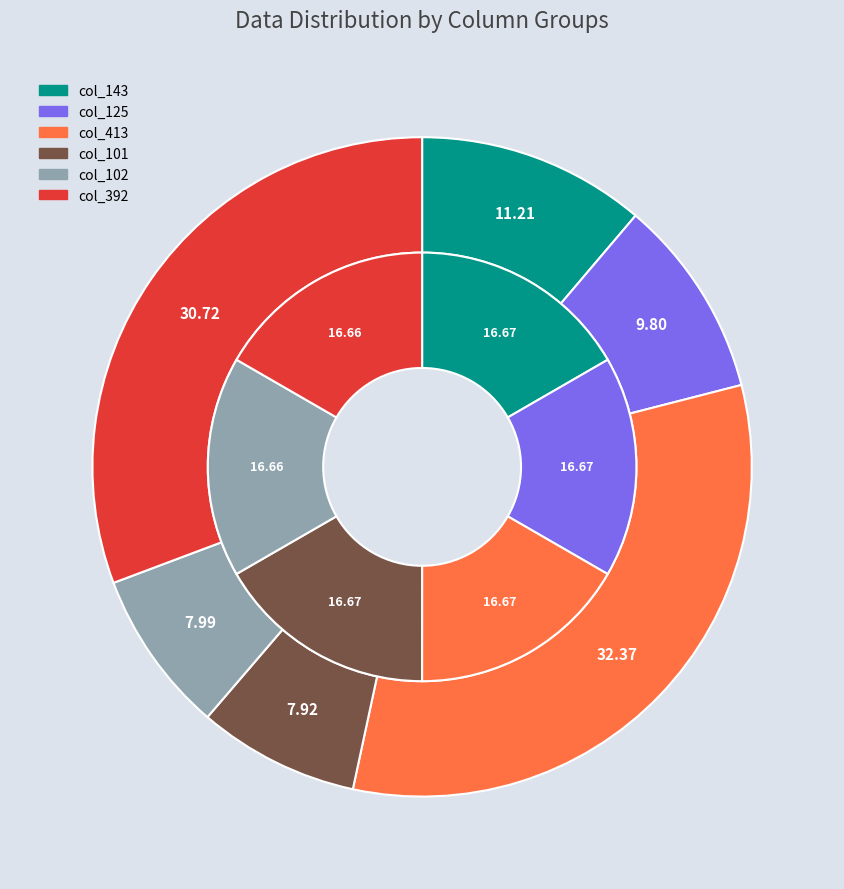

What is the largest slice in the pie chart?

col_413